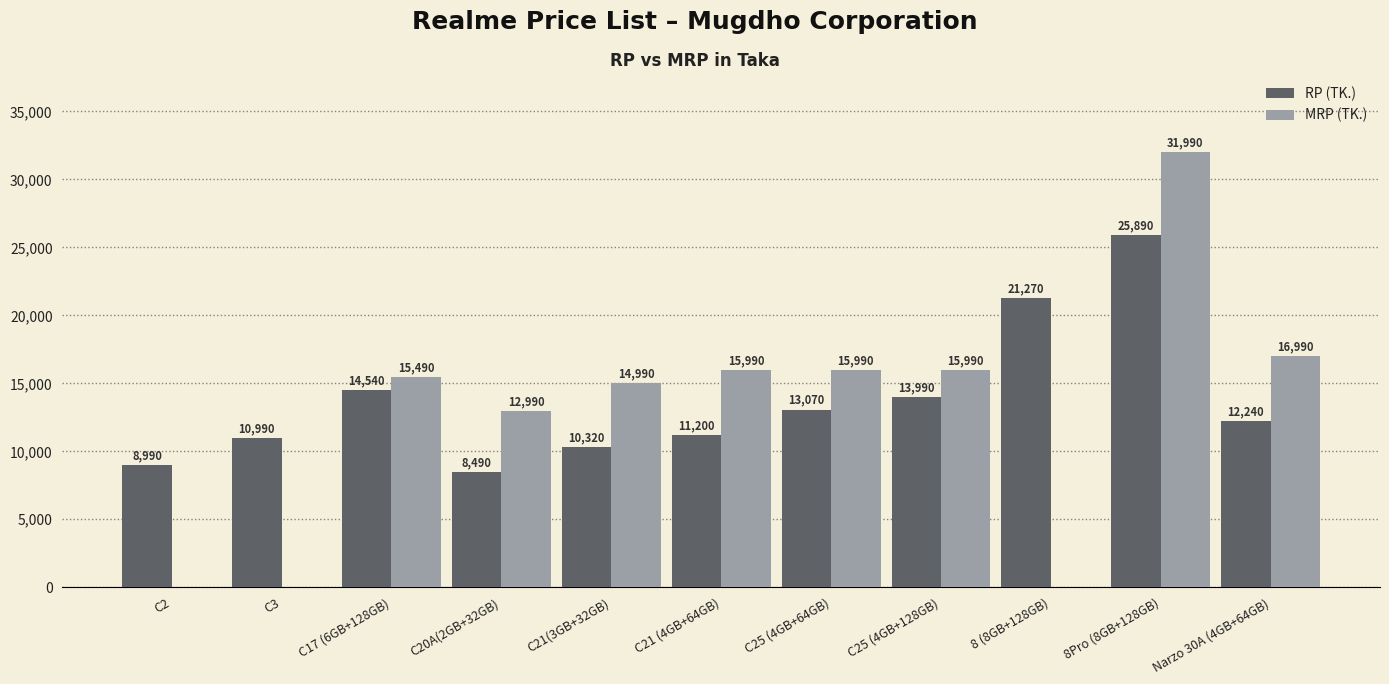

The MRP (TK.) series shows 5331 at C25 (4GB+128GB). True or false?

False